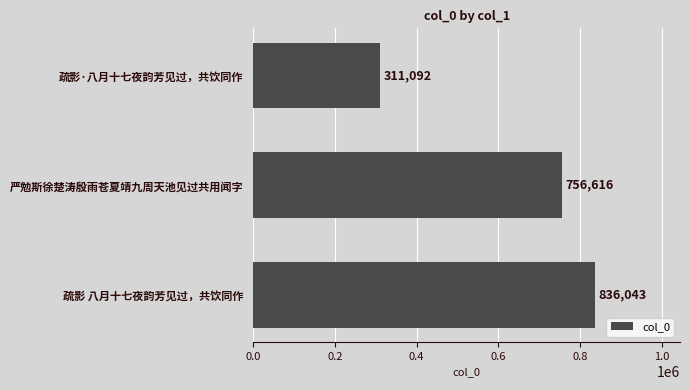

Reading bottom to top, list all the values displayed in this chart.

疏影 八月十七夜韵芳见过，共饮同作=836043	严勉斯徐楚涛殷雨苍夏靖九周天池见过共用闻字=756616	疏影·八月十七夜韵芳见过，共饮同作=311092